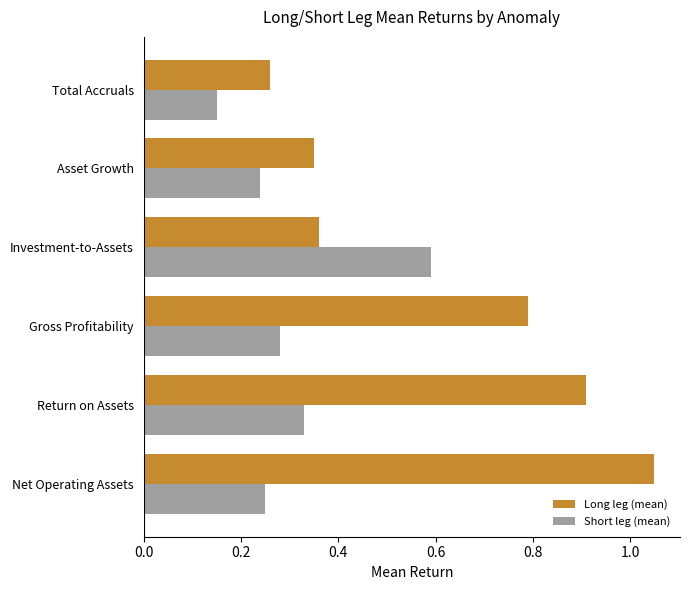

At which label is Short leg (mean) closest to 0?

Total Accruals